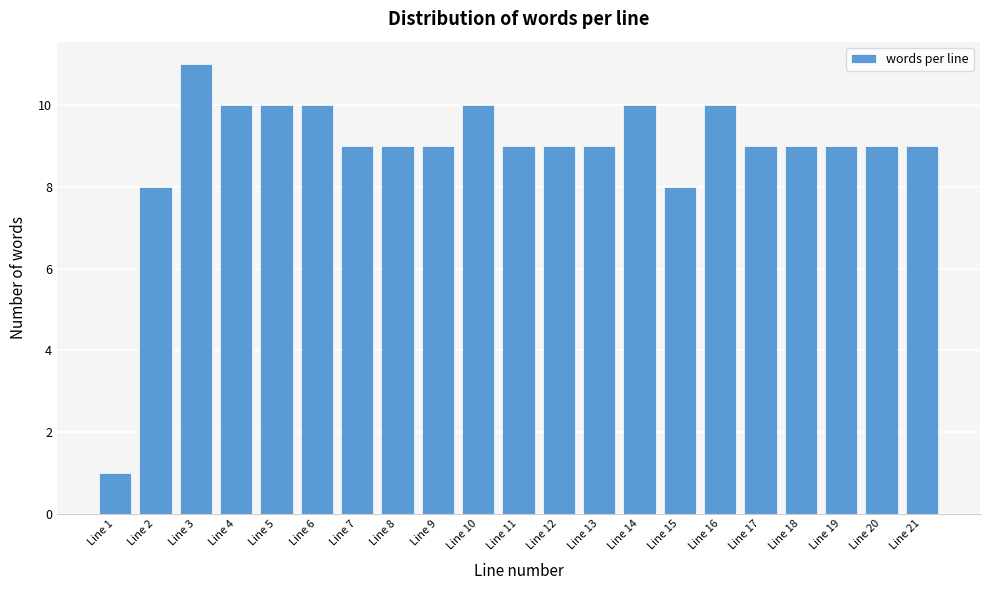

Reading left to right, transcribe all the data shown in this chart.

Line 1=1	Line 2=8	Line 3=11	Line 4=10	Line 5=10	Line 6=10	Line 7=9	Line 8=9	Line 9=9	Line 10=10	Line 11=9	Line 12=9	Line 13=9	Line 14=10	Line 15=8	Line 16=10	Line 17=9	Line 18=9	Line 19=9	Line 20=9	Line 21=9